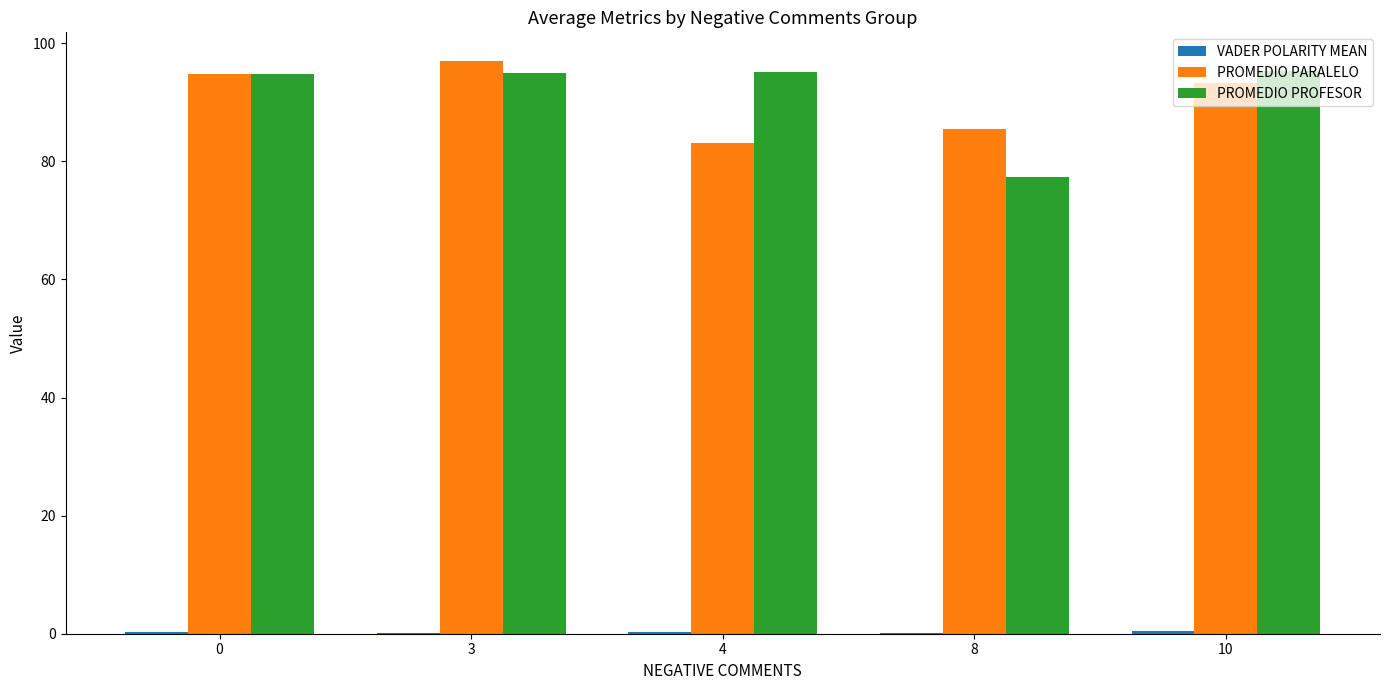

True or false: PROMEDIO PARALELO has a value of 167.2 at 10.

False